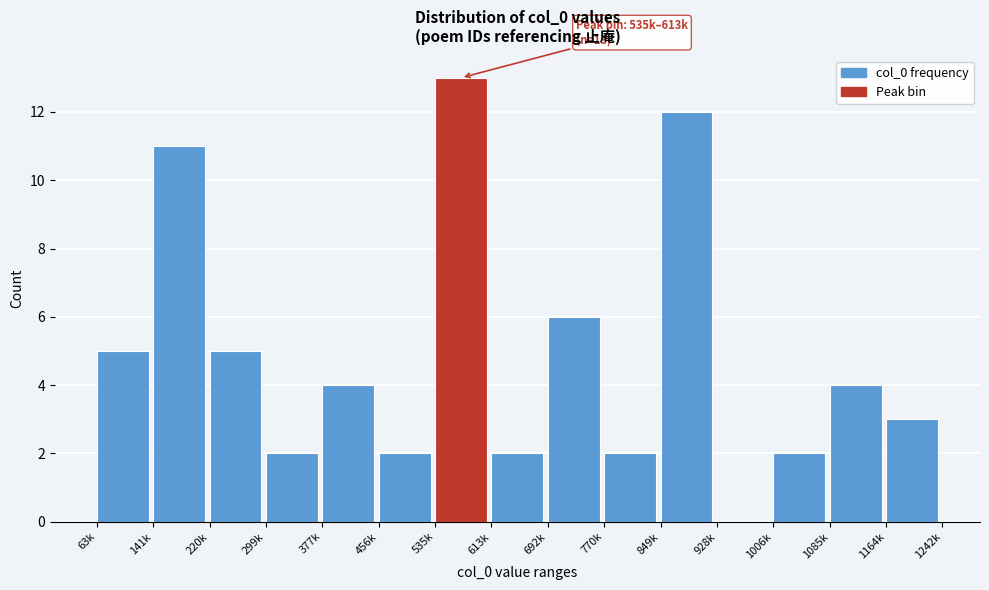

Reading left to right, transcribe all the data shown in this chart.

63k=5	141k=11	220k=5	299k=2	377k=4	456k=2	535k=13	613k=2	692k=6	770k=2	849k=12	928k=0	1006k=2	1085k=4	1164k=3